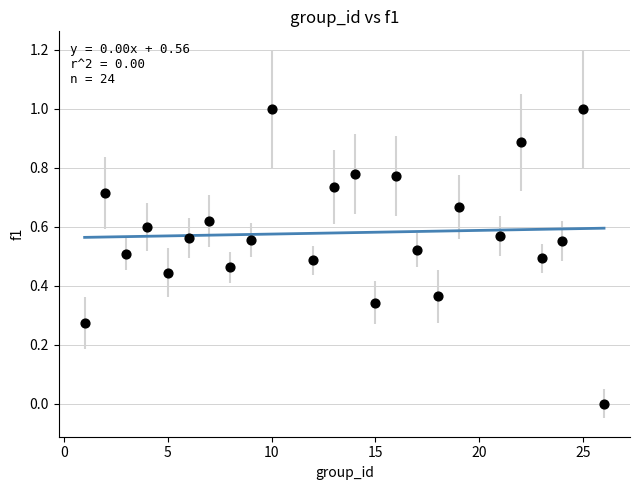

What is the range of Y values (max minus min)?

1.0